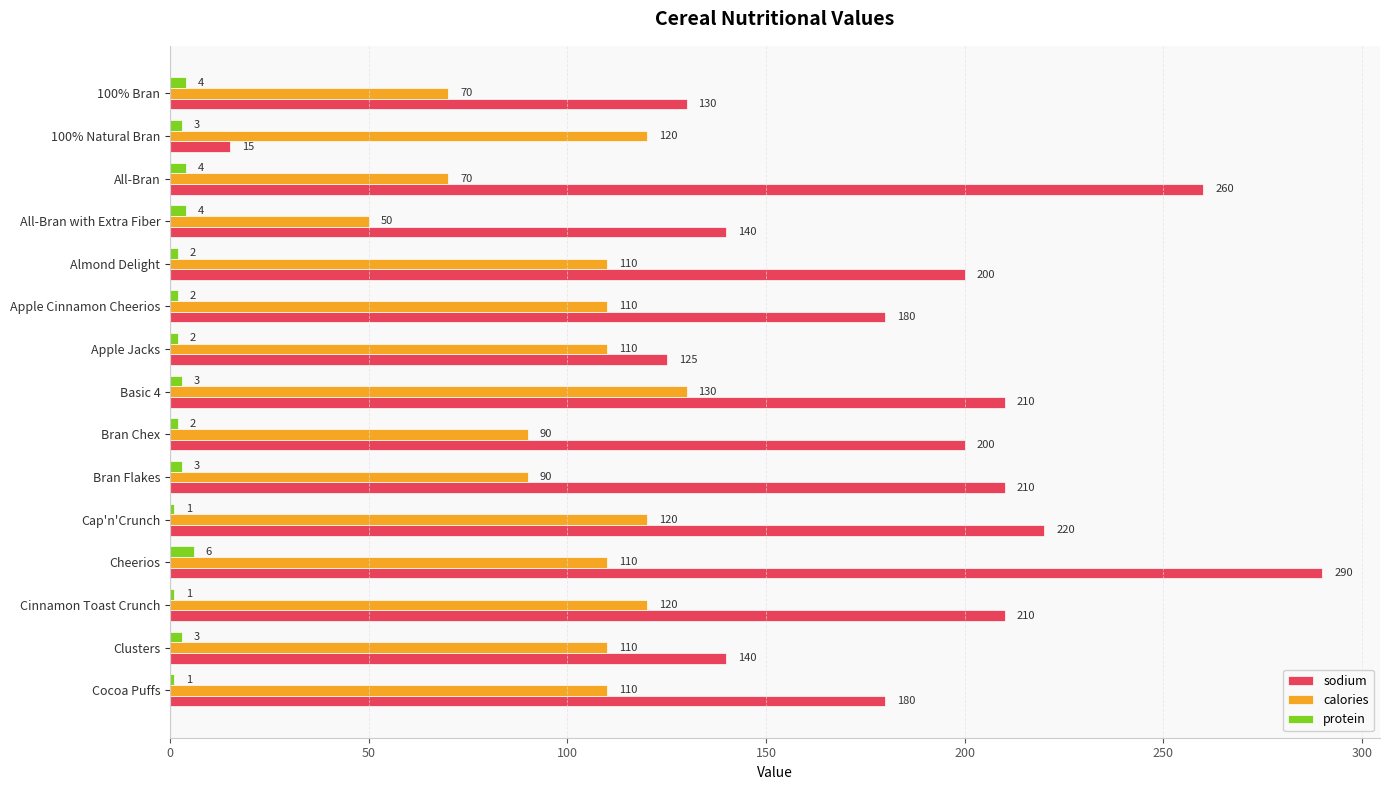

The sodium series shows 394 at Cap'n'Crunch. True or false?

False